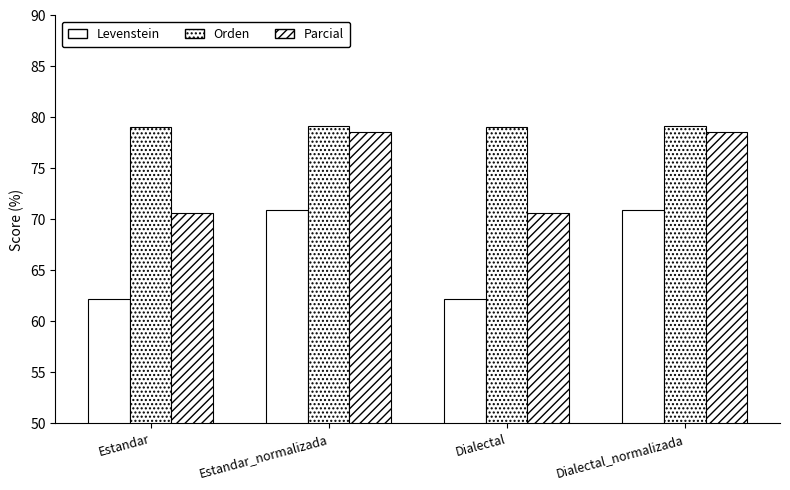

How many bars are there in total?

12